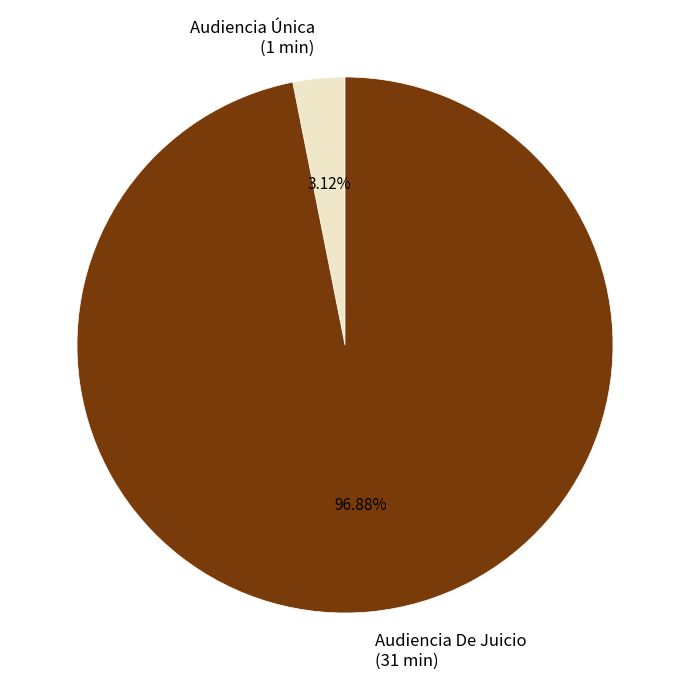

To the nearest percent, what is the average slice percentage?

50%